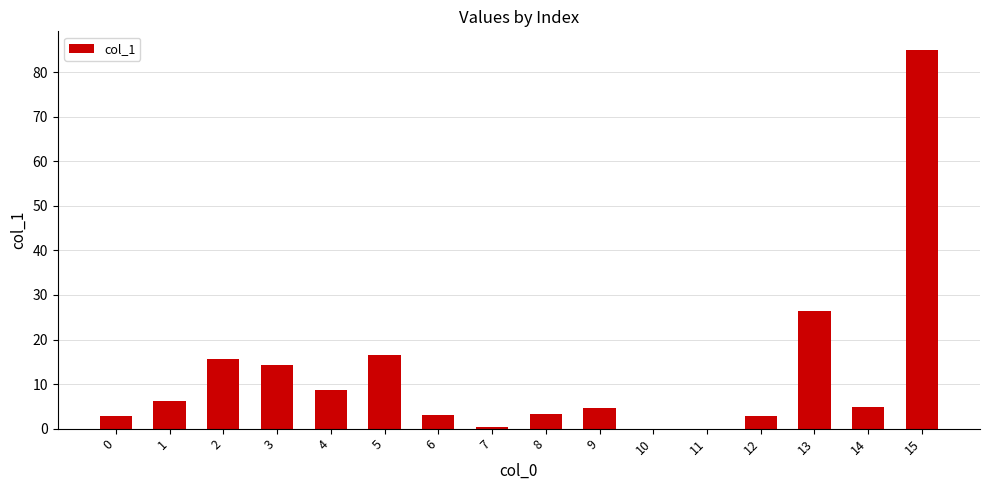

What is the sum of all values?

194.7